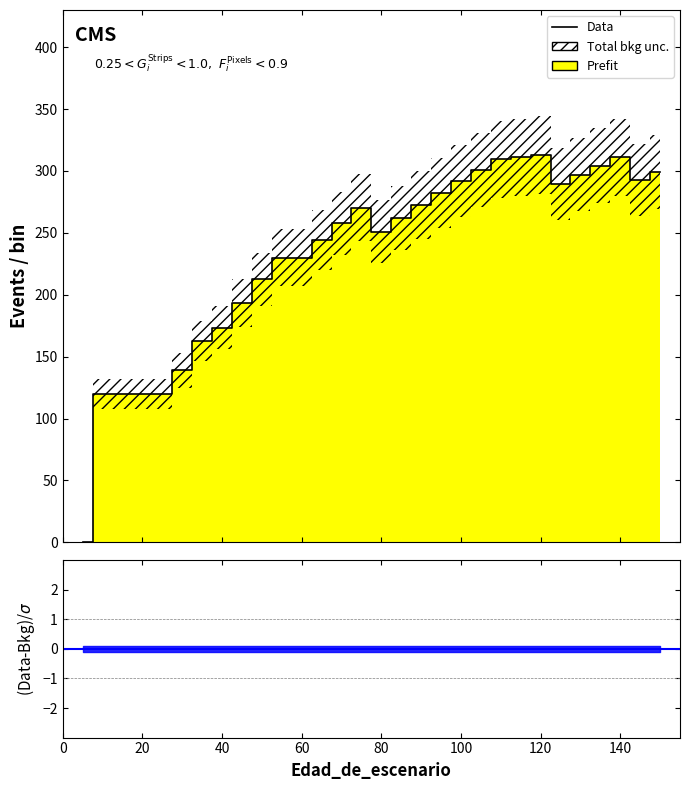

Reading left to right, extract all data points from this chart.

0.0	119.7	119.7	119.7	119.7	138.9	162.4	173.5	193.6	212.4	230.1	230.0	244.2	257.6	270.2	251.0	262.0	272.4	282.2	291.7	300.7	309.3	311.1	312.7	289.7	297.1	304.2	311.1	292.5	298.9